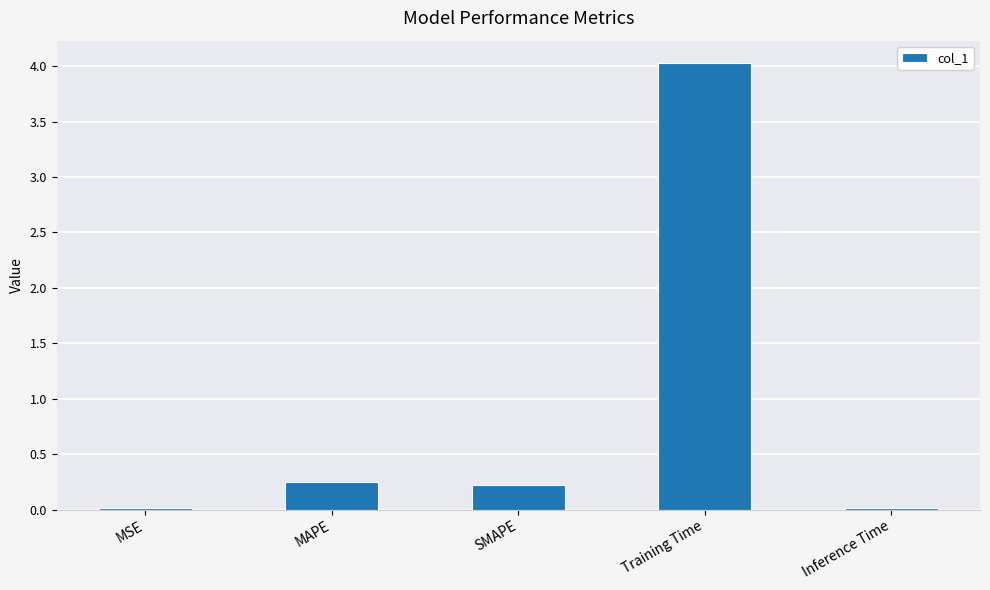

True or false: the data shows 0.2 at MAPE.

True